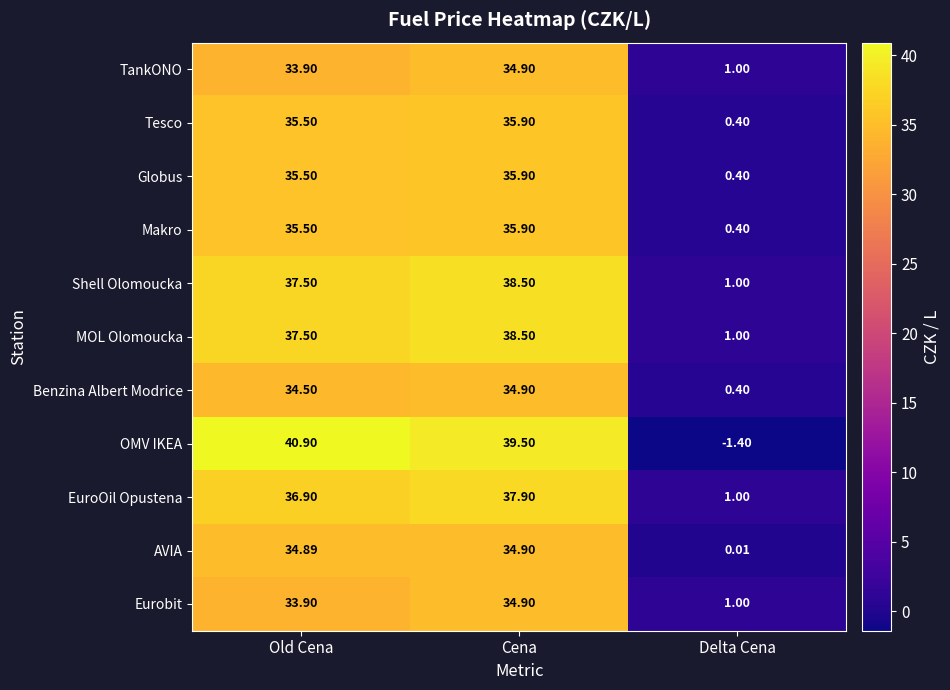

Which series has the widest spread of values?

OMV IKEA